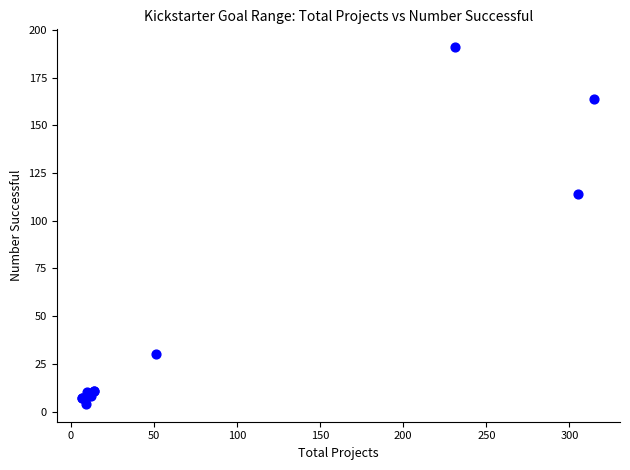

What Y value in the scatter plot is closest to 97?

114